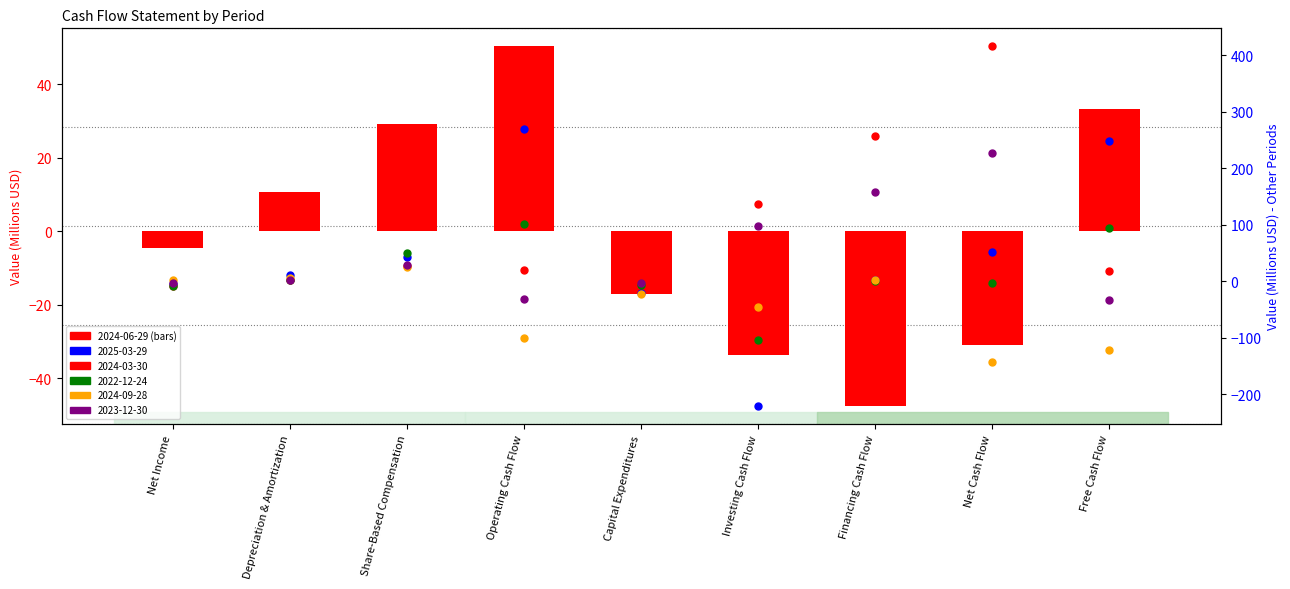

The value of 2025-03-29 at Financing Cash Flow is 2.9. True or false?

True